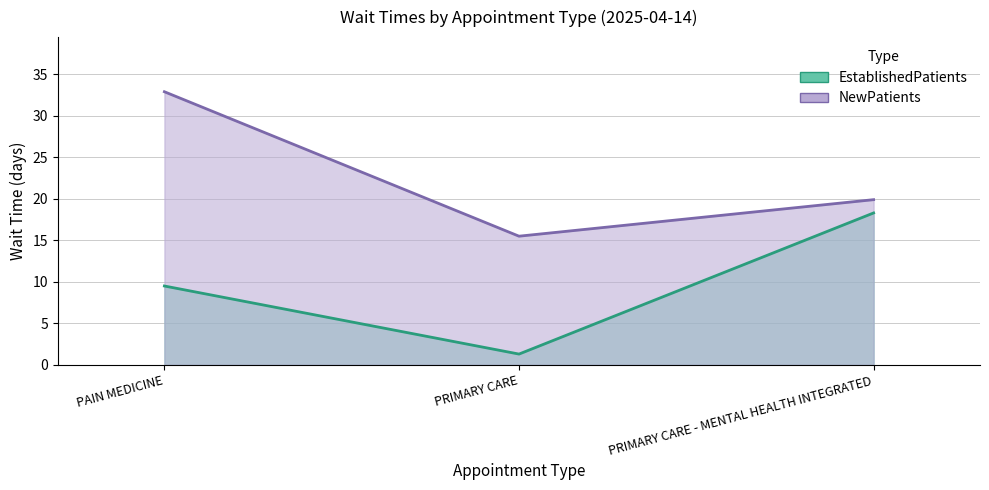

Which series has the largest range (max minus min)?

NewPatients